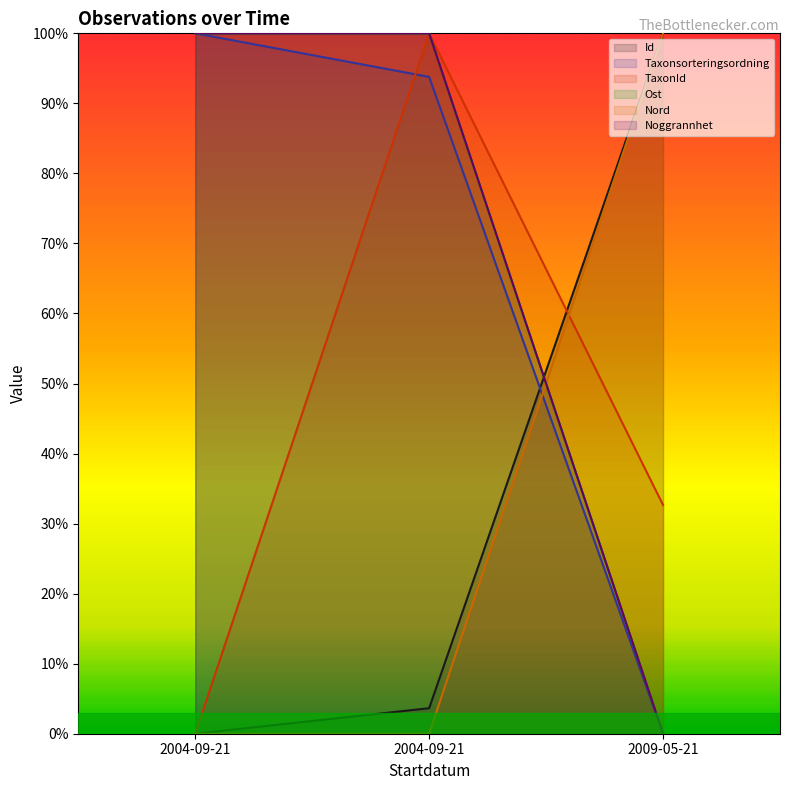

List the labels in order of Id value, smallest first.

2004-09-21, 2004-09-21, 2009-05-21